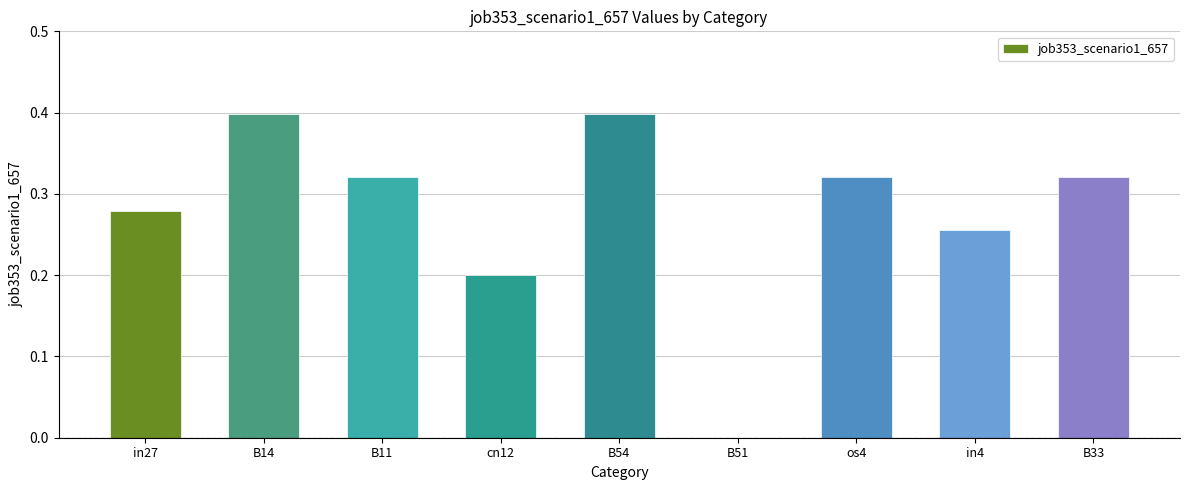

What is the sum of all values?

2.5